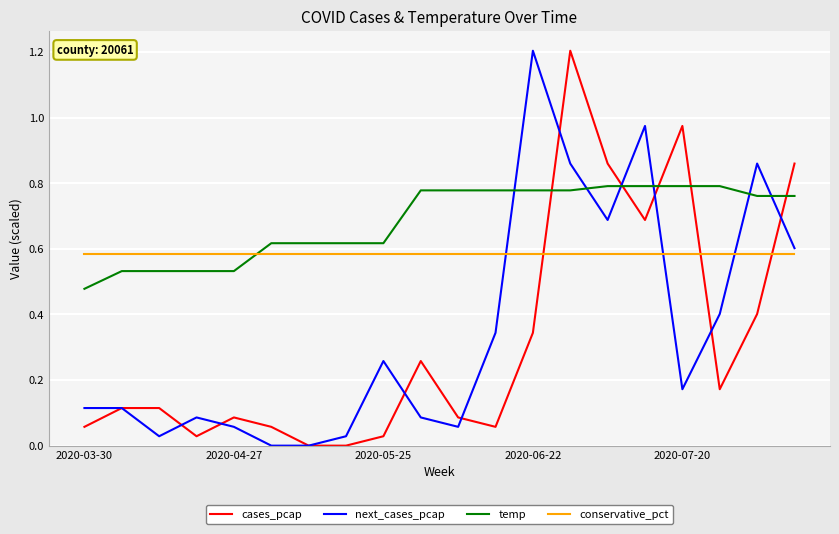

Which series has the largest total across all categories?

temp